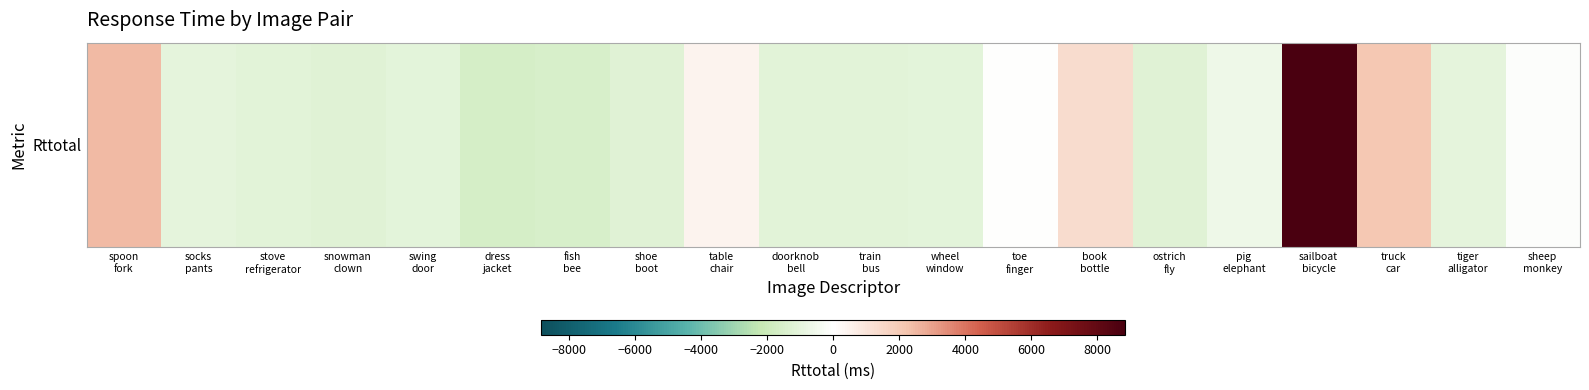

How many negative values are there?

15